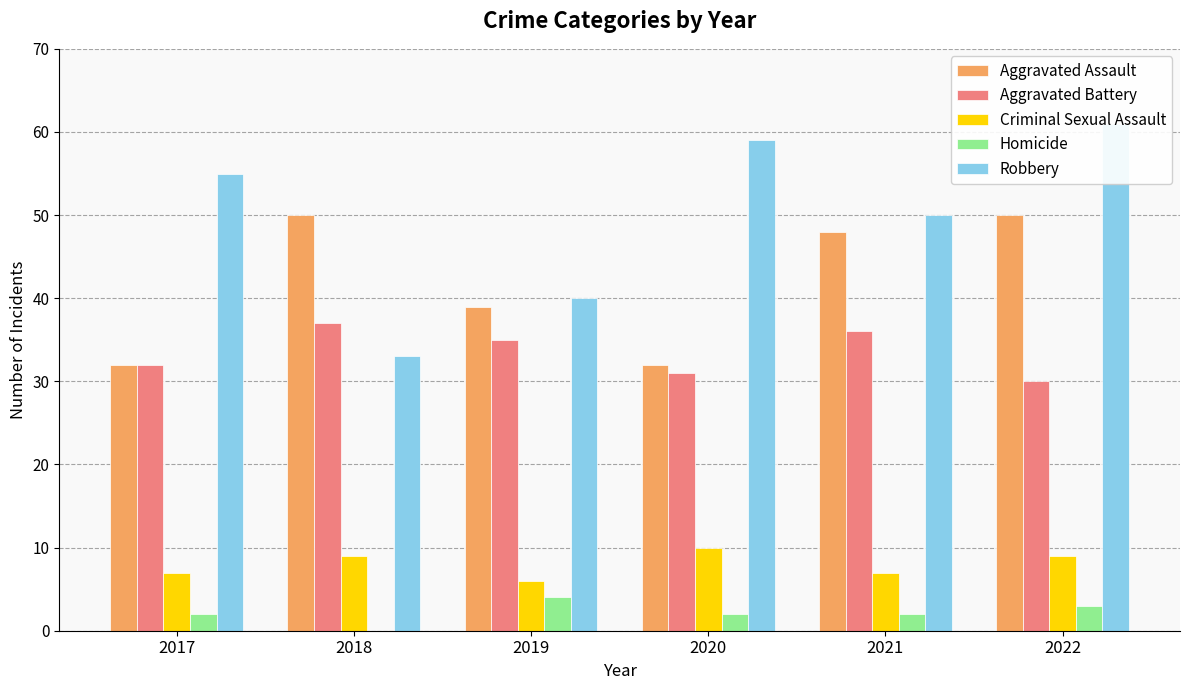

Which label corresponds to the smallest value in the chart?

2018